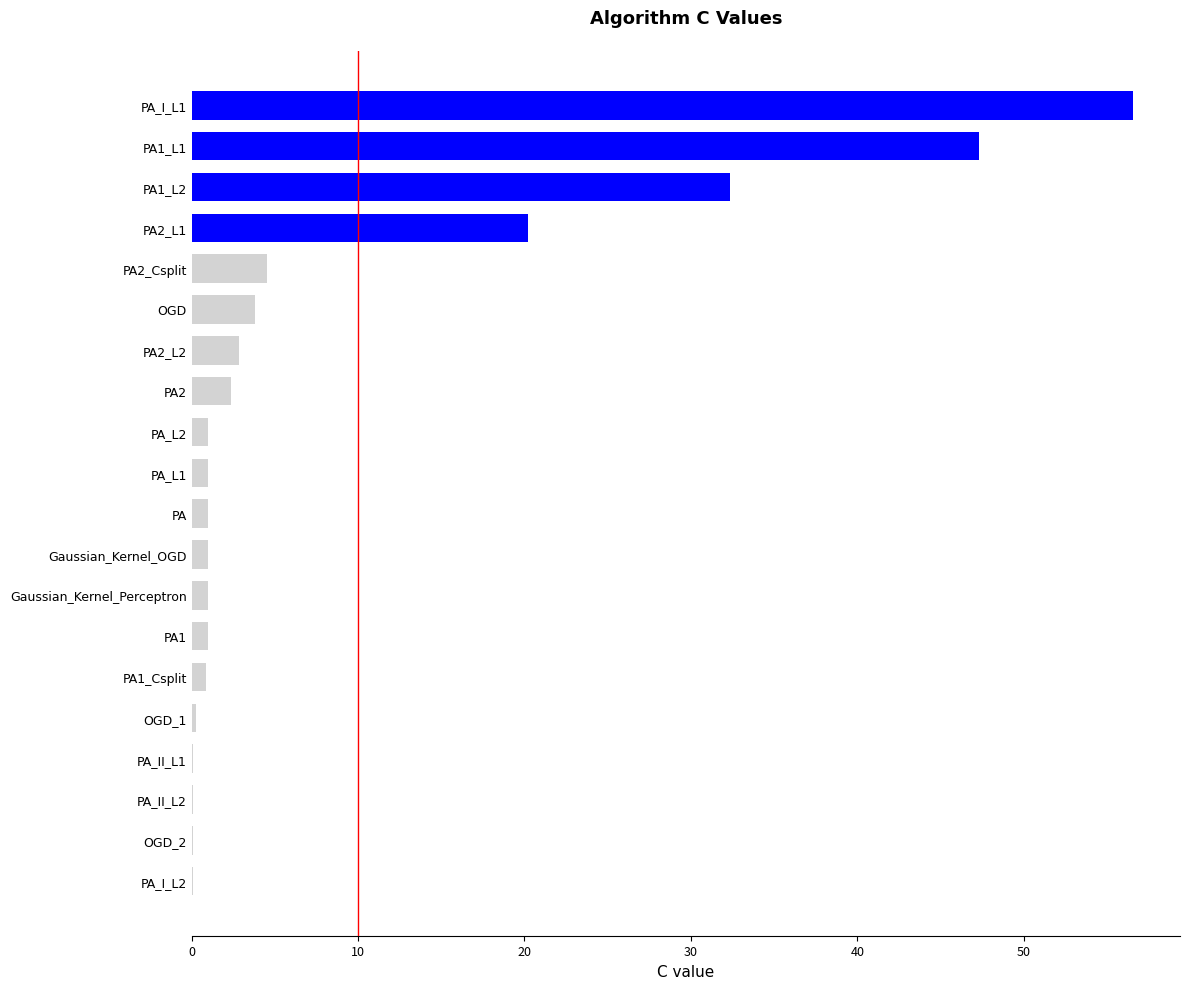

Where is the data nearest to the value 28?

PA1_L2